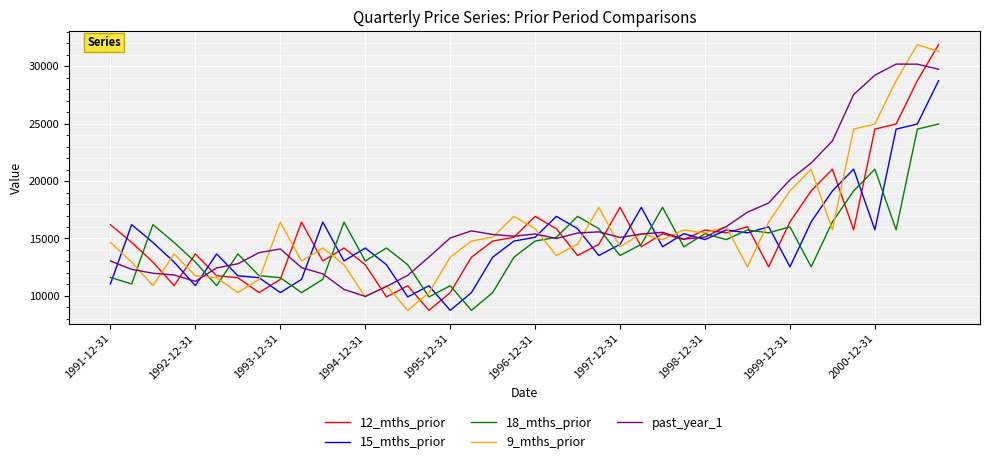

In 9_mths_prior, how many points are lower than both neighbors (excluding endpoints)?

11